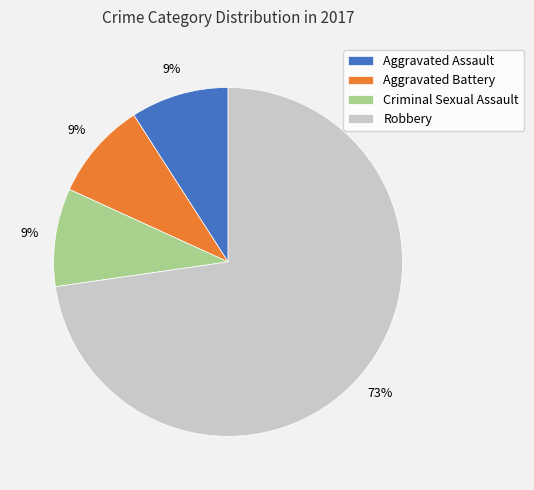

To the nearest percent, what is the average slice percentage?

25%